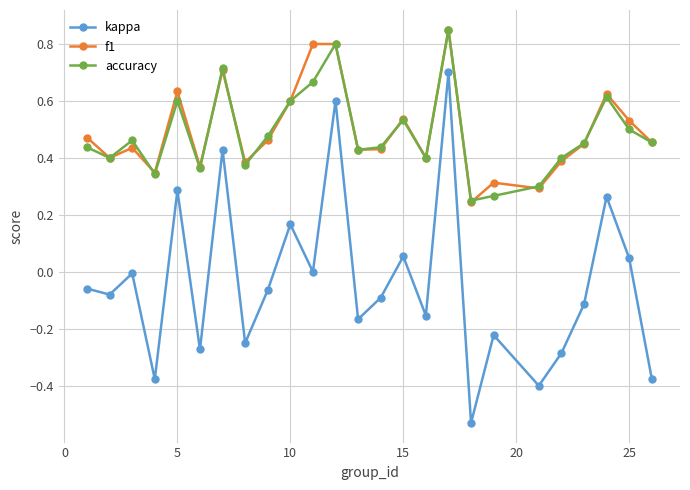

Which series has the largest range (max minus min)?

kappa